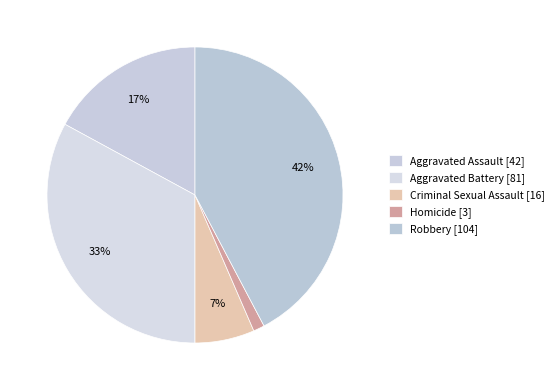

Count the number of slices in the pie.

5